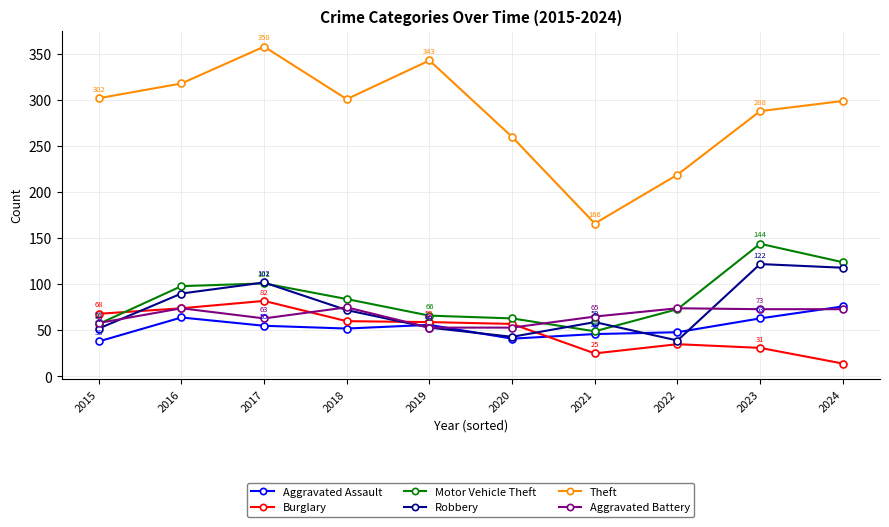

Is it true that Burglary equals 94 at 2015?

False